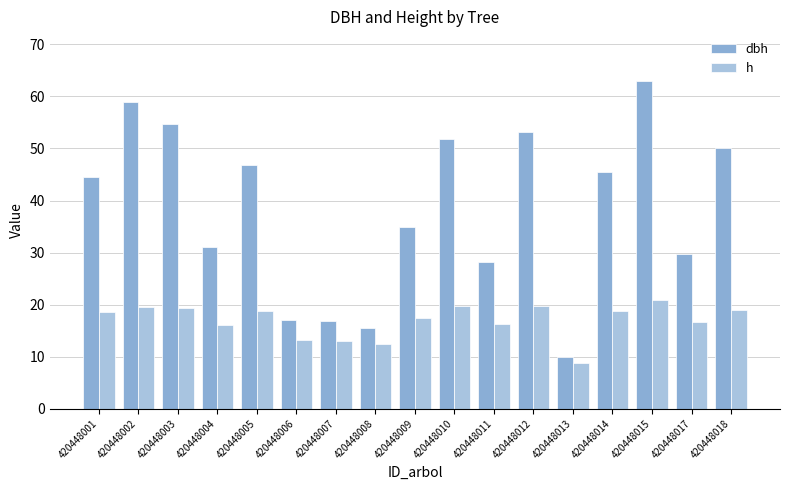

What is the value of the h bar at the 10th from the left?

19.6